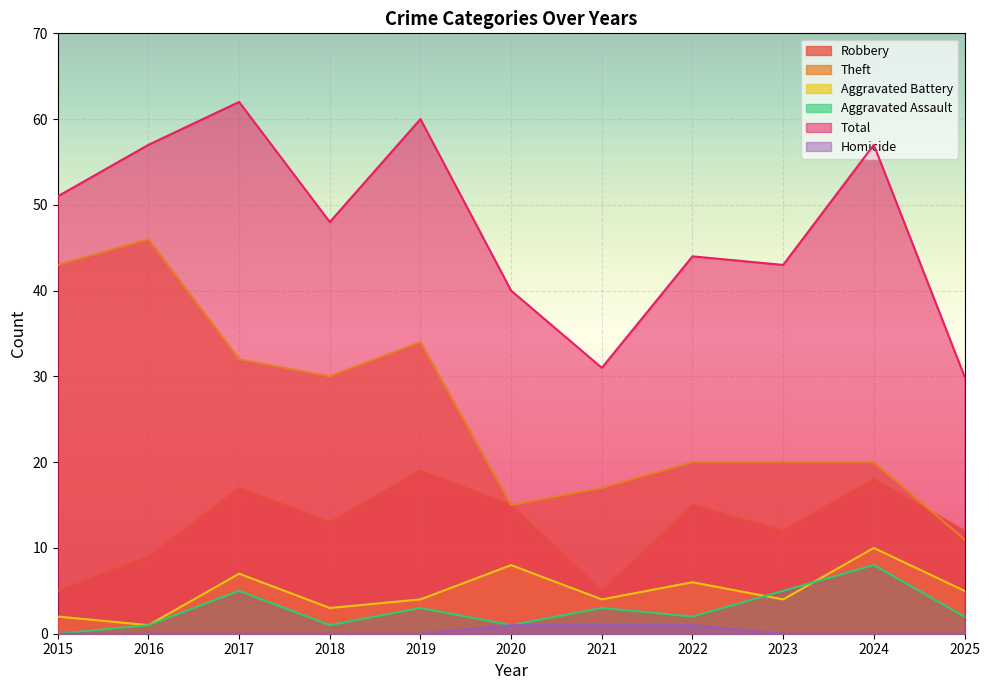

Which category has the lowest value across all series?

2015